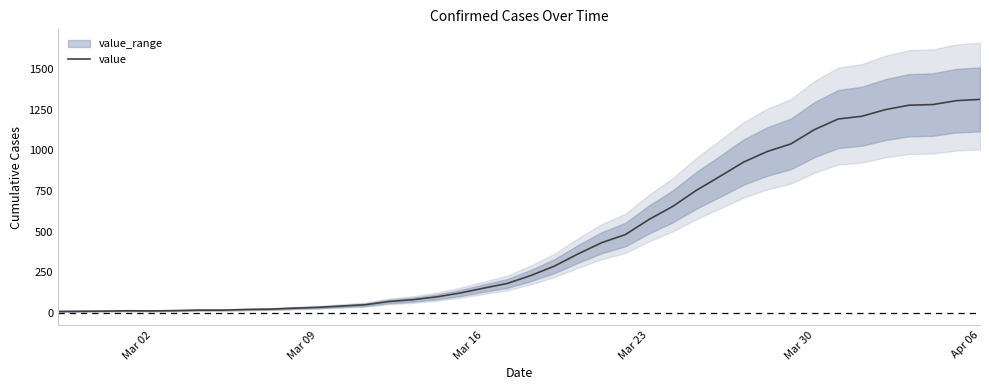

How many series are shown in this chart?

1